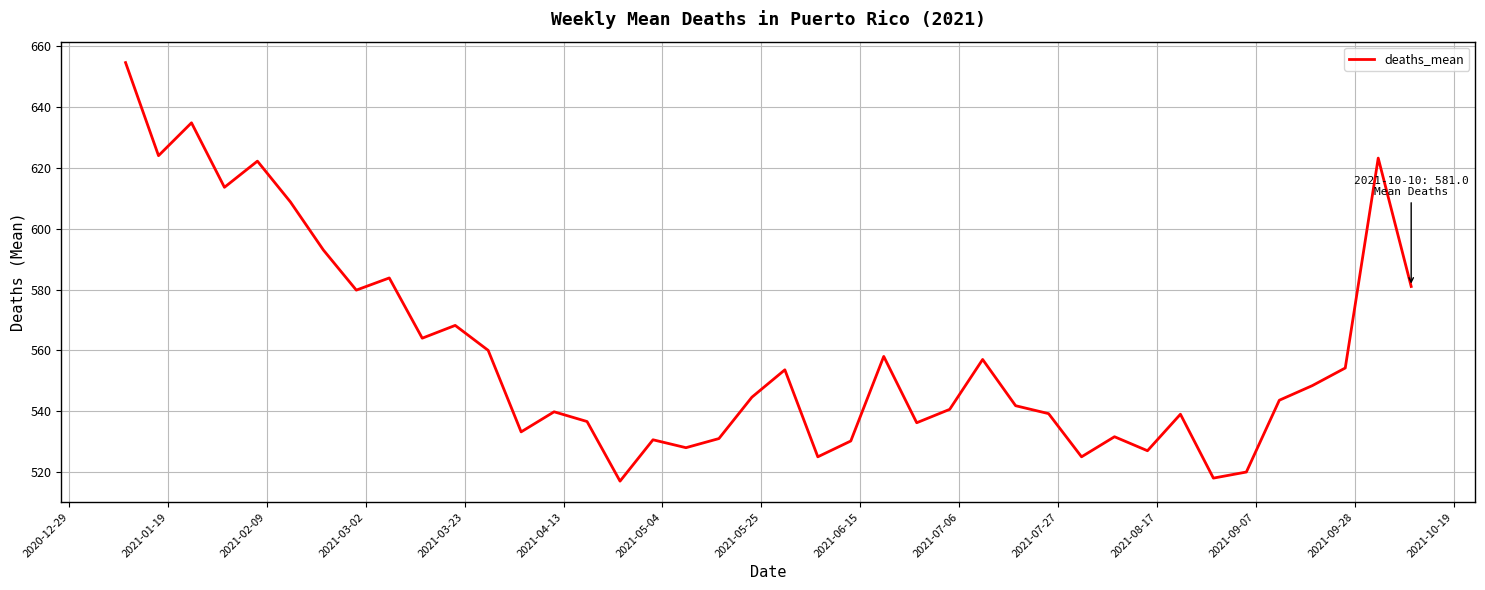

What is the greatest value displayed?

654.6